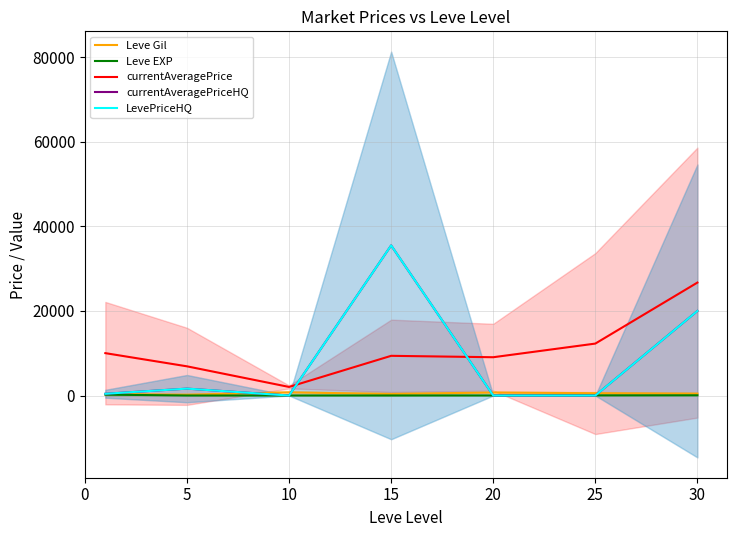

Is this an area chart (filled region under the line)?

No